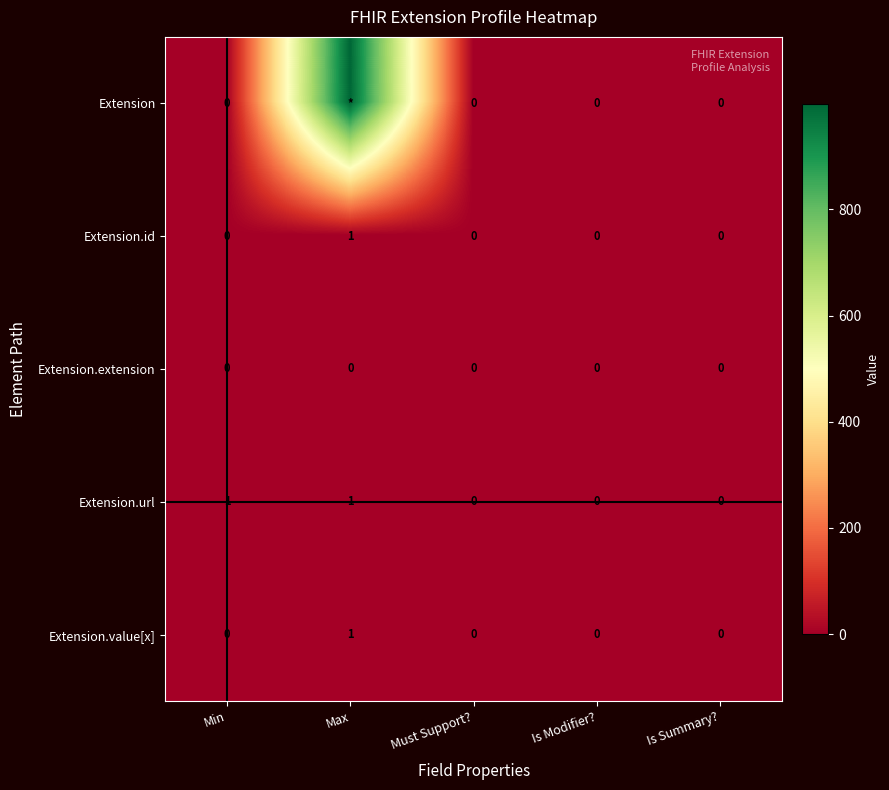

True or false: Extension.id has a value of 0 at Is Modifier?.

True